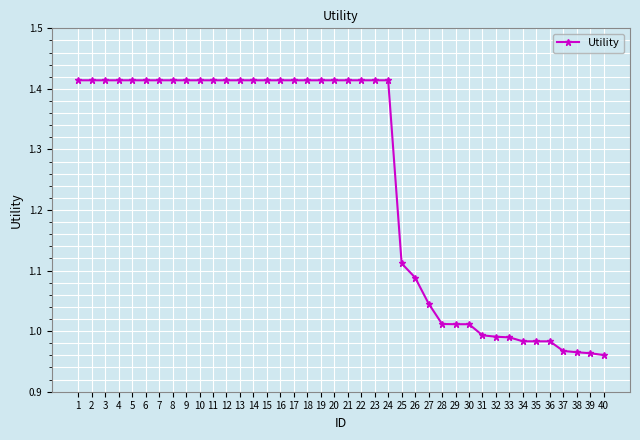

Is it true that the value at 26 is 0.5?

False